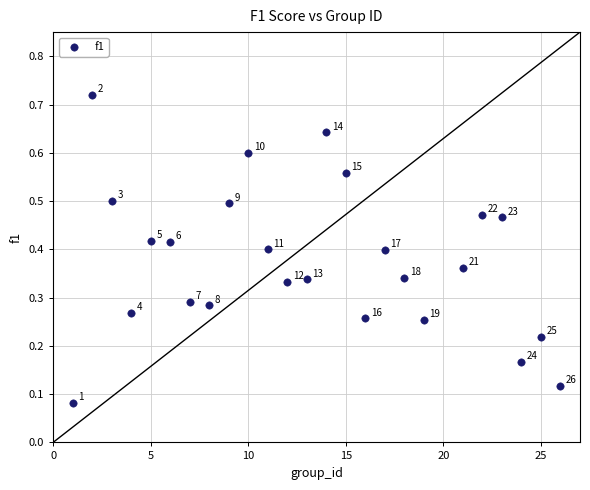

What is the range of X values (max minus min)?

25.0